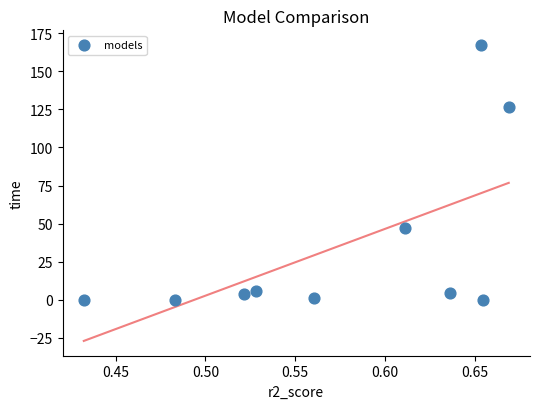

What is the average X value?

0.6